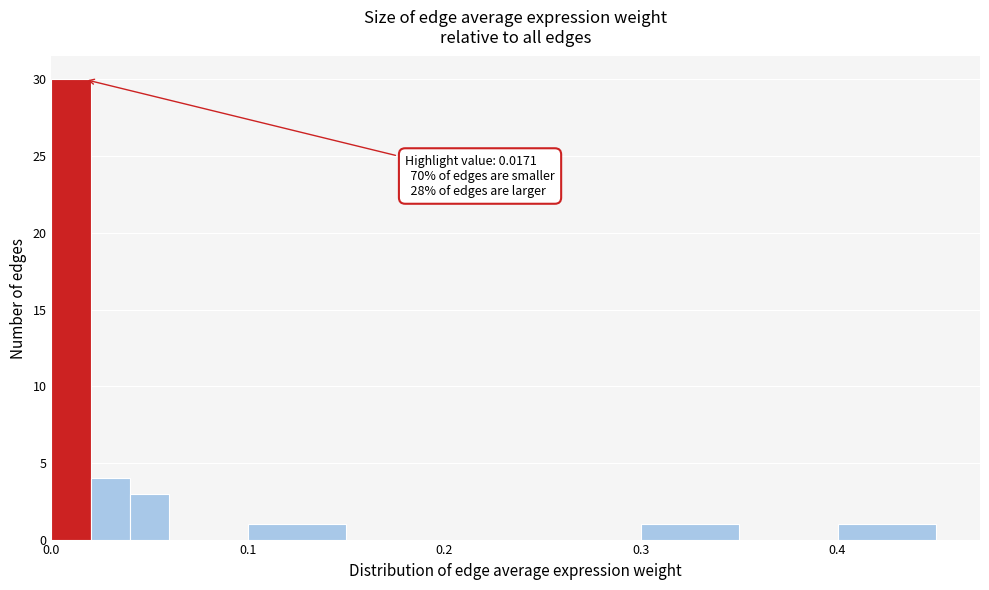

Read against the x-axis, roughly where is the centre of the tallest bar?

0.01